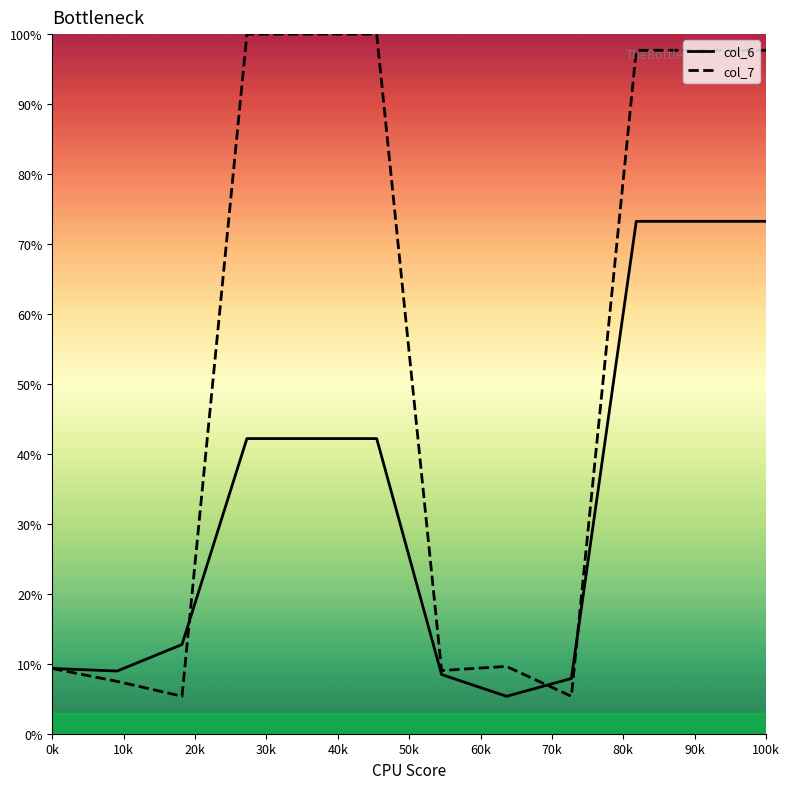

After their last crossing, which series has the higher values: col_7 or col_6?

col_7